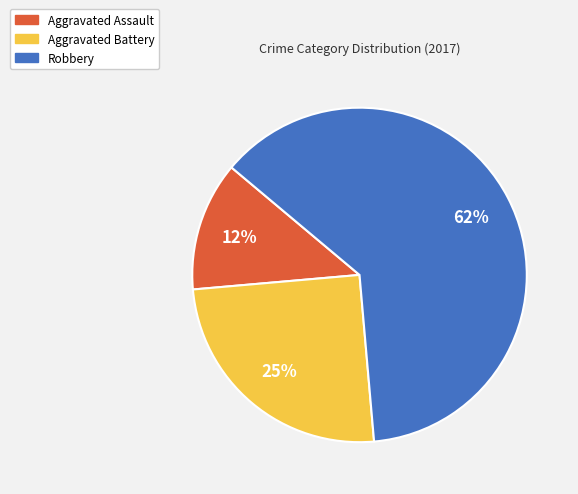

Which slice represents more than half of the pie?

Robbery